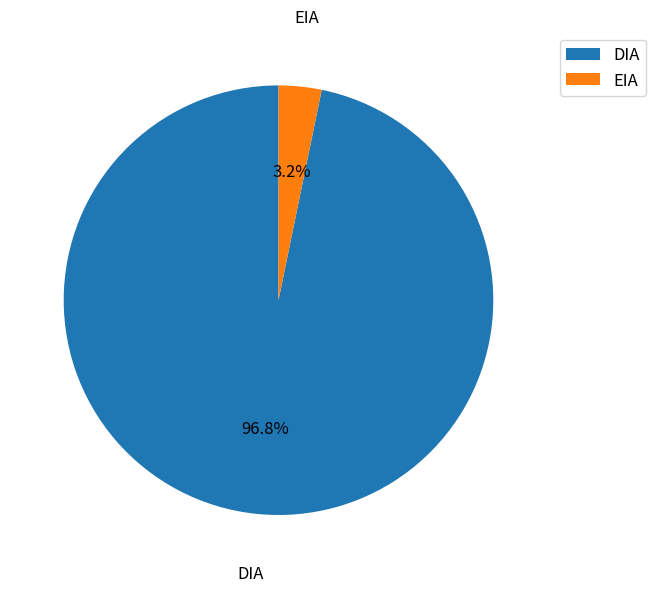

To the nearest percent, what is the average slice percentage?

50%